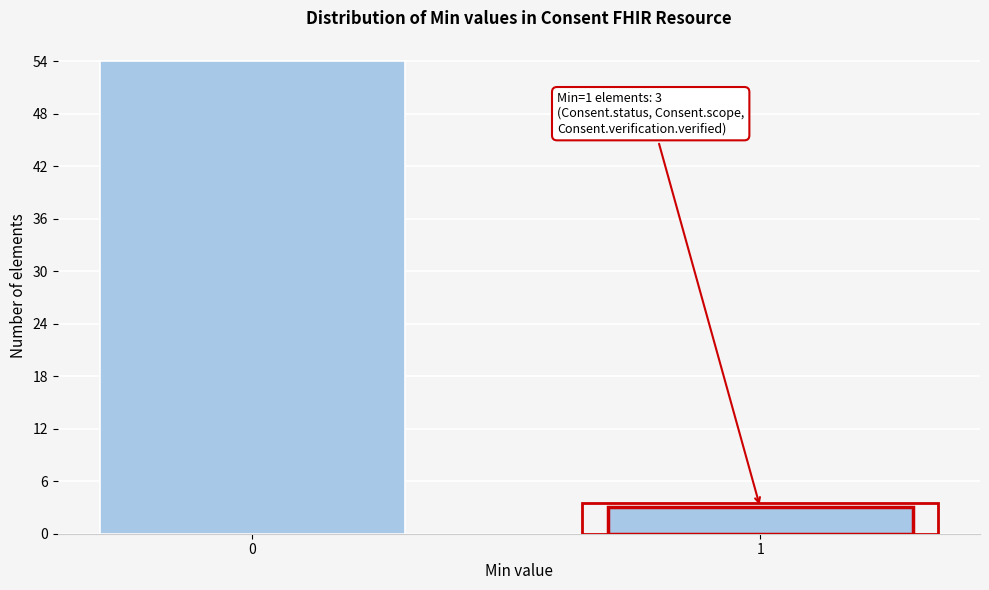

Reading left to right, transcribe all the data shown in this chart.

54	3